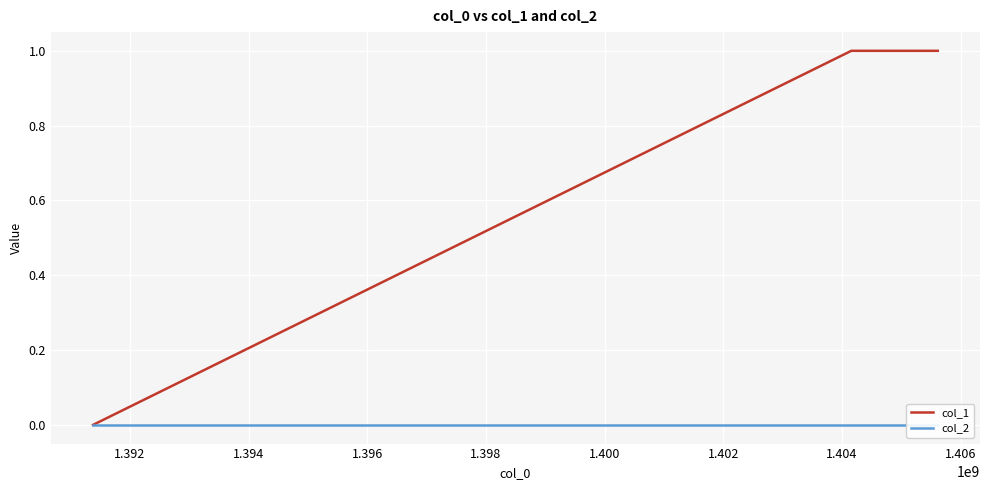

True or false: col_2 has a value of 0 at 1.394.

True